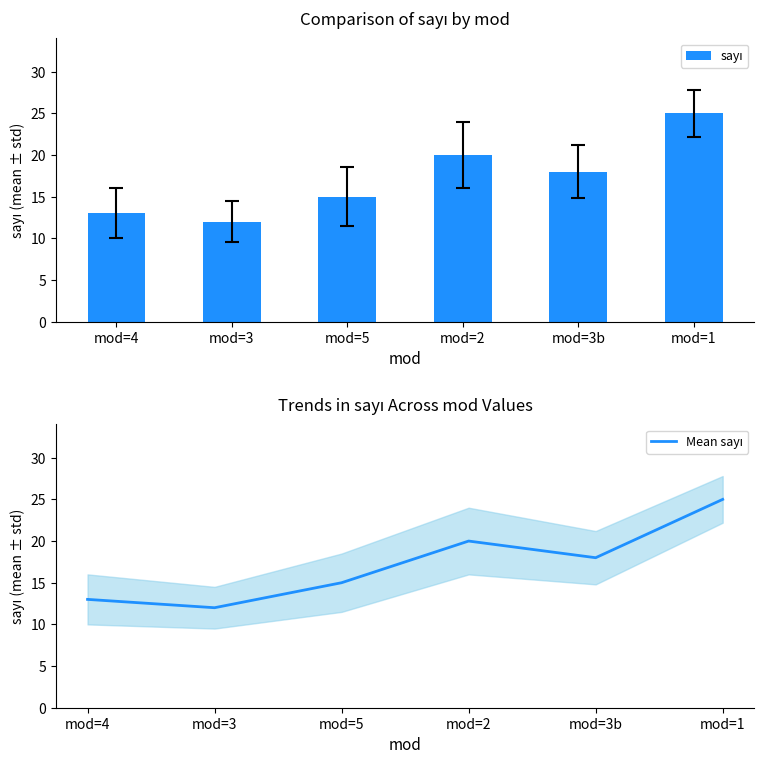

What is the label of the 1st bar from the right?

mod=1